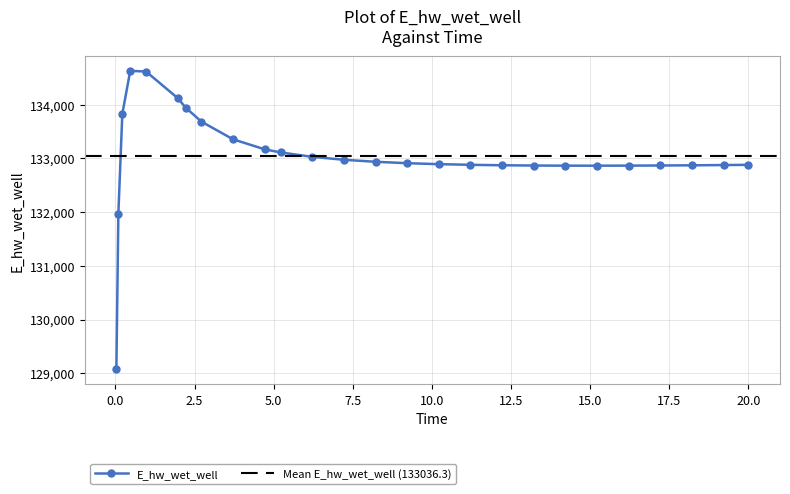

How many lines are shown in the chart?

1